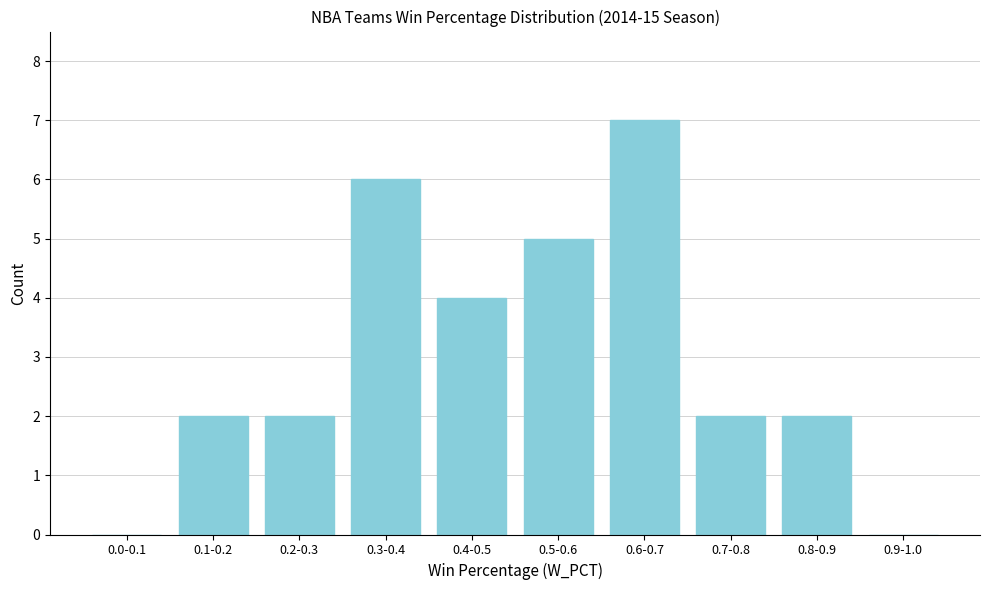

Reading left to right, what are all the values shown in this chart?

0.0-0.1=0	0.1-0.2=2	0.2-0.3=2	0.3-0.4=6	0.4-0.5=4	0.5-0.6=5	0.6-0.7=7	0.7-0.8=2	0.8-0.9=2	0.9-1.0=0